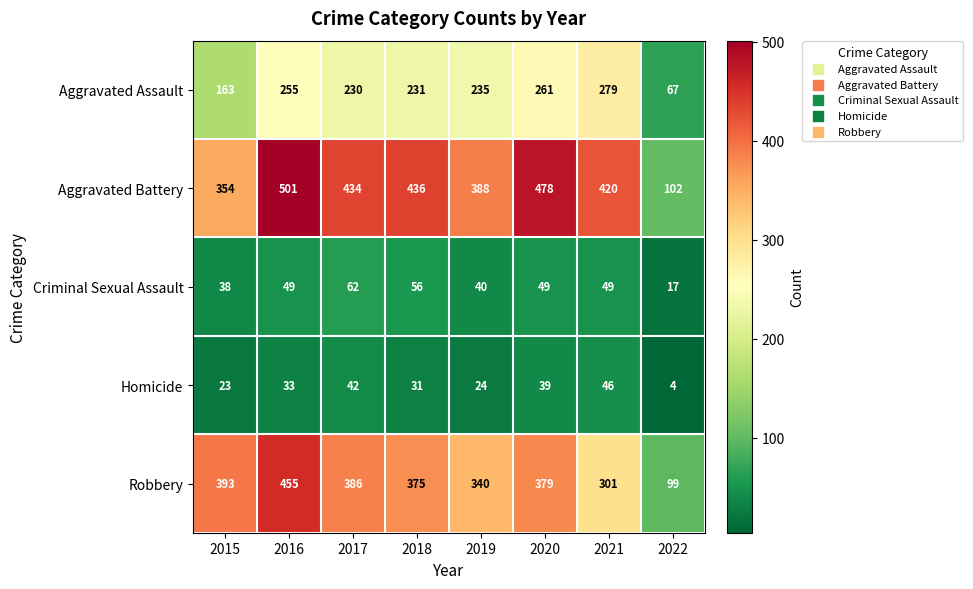

What is the greatest value displayed?

501